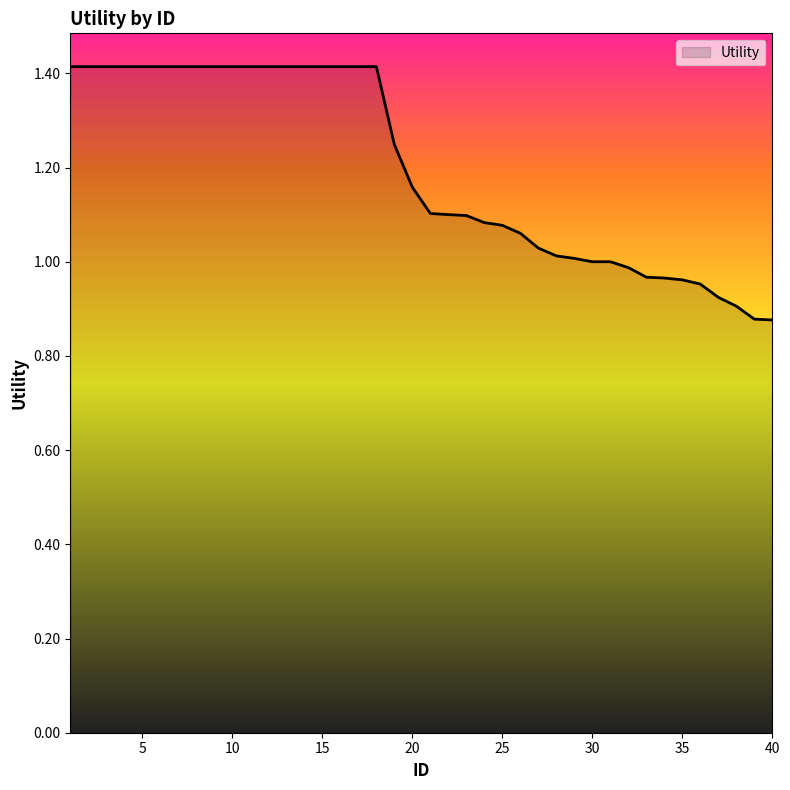

What is the greatest value displayed?

1.4